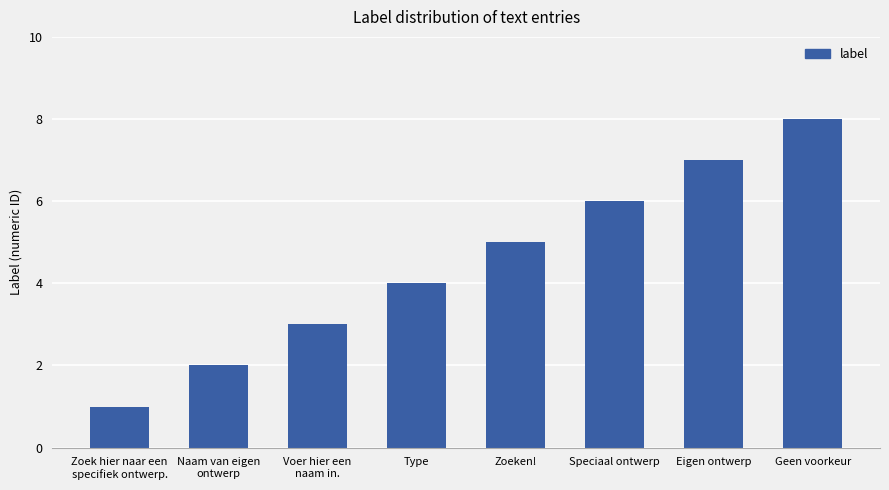

Reading right to left, transcribe all the data shown in this chart.

Geen voorkeur=8	Eigen ontwerp=7	Speciaal ontwerp=6	Zoeken!=5	Type=4	Voer hier een
naam in.=3	Naam van eigen
ontwerp=2	Zoek hier naar een
specifiek ontwerp.=1